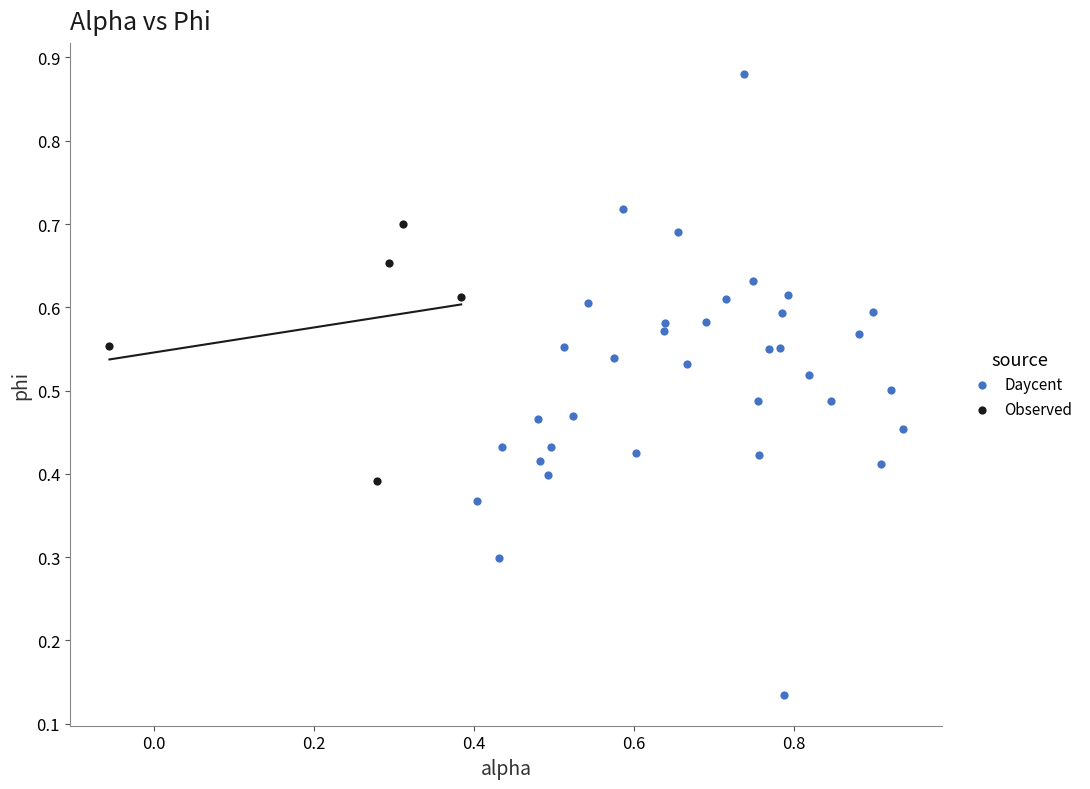

Which series contains the highest Y value?

Daycent